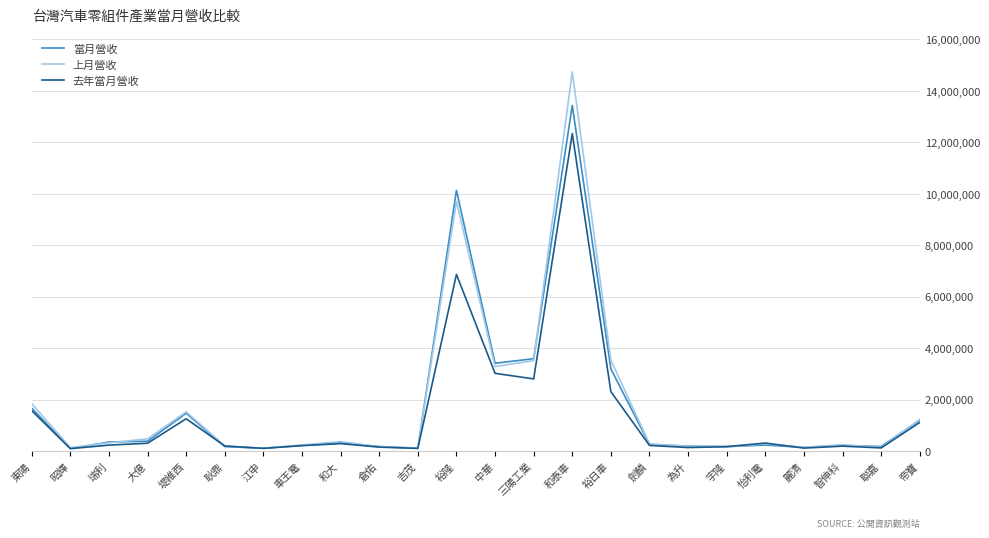

Rank the series by their maximum value, from highest to lowest.

上月營收, 當月營收, 去年當月營收